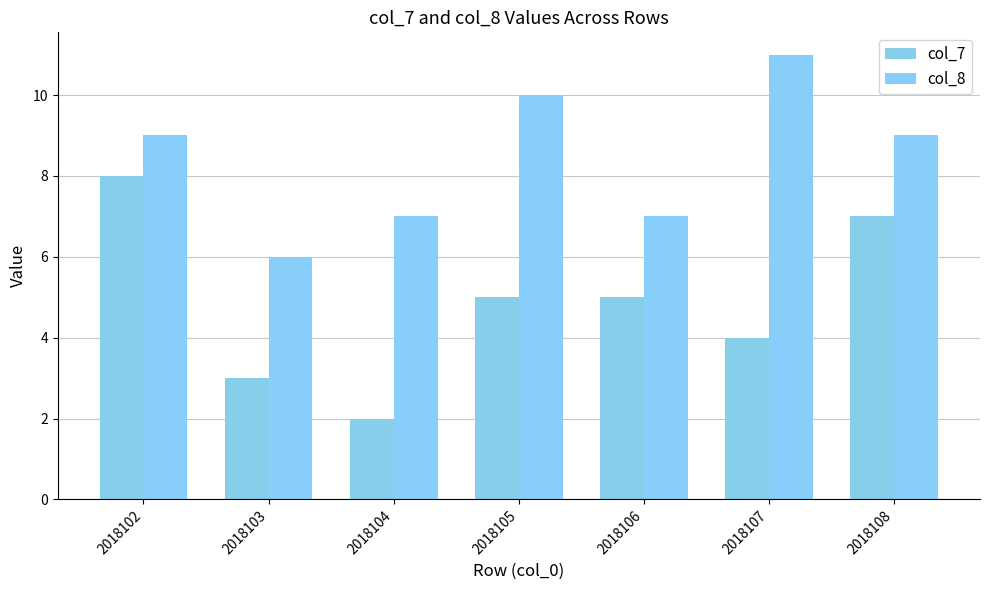

What is the value of the col_7 bar at the 3rd from the left?

2